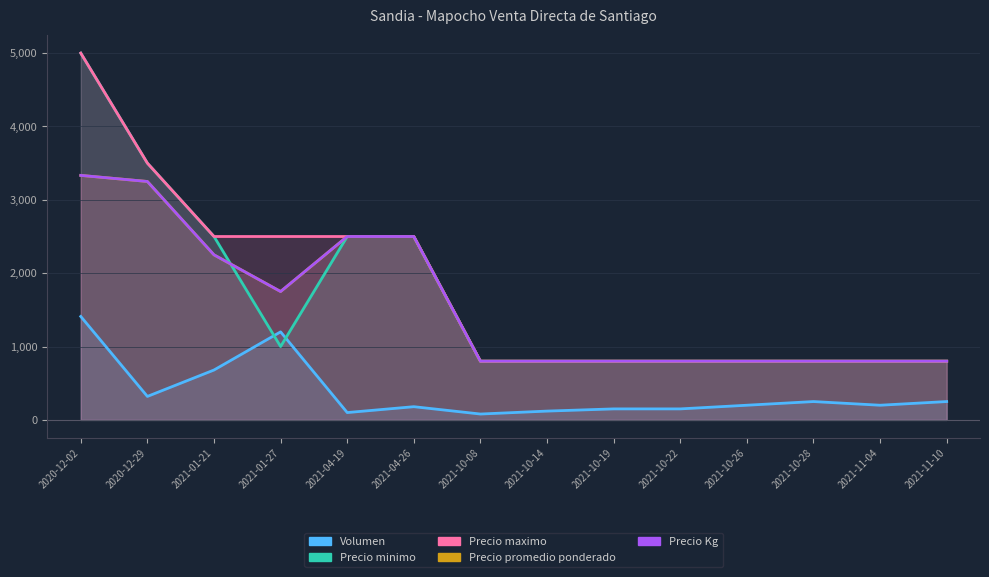

True or false: Precio maximo and Precio promedio ponderado cross at least once.

False